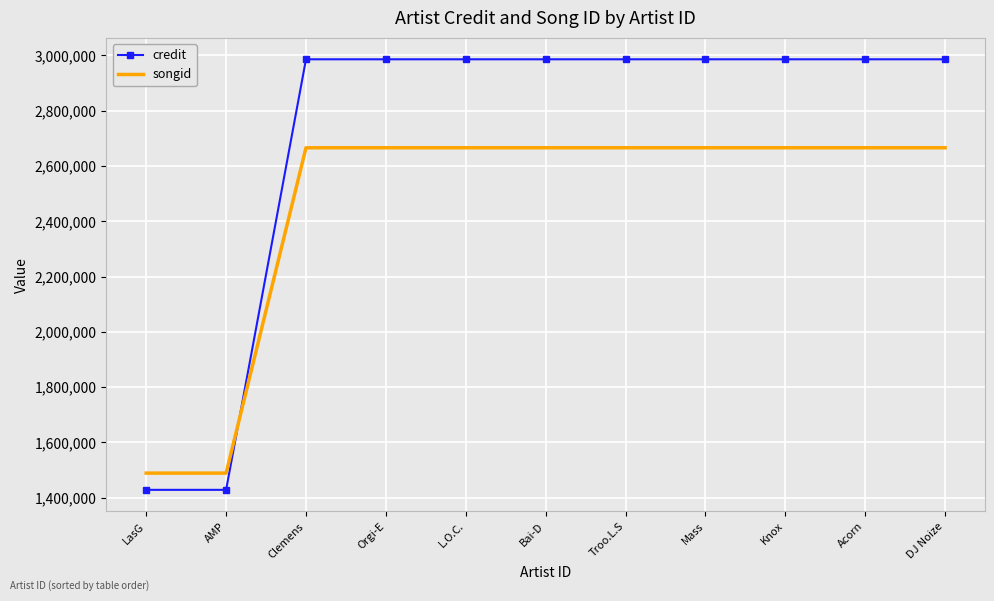

What is the total value across all series at DJ Noize?

5650794